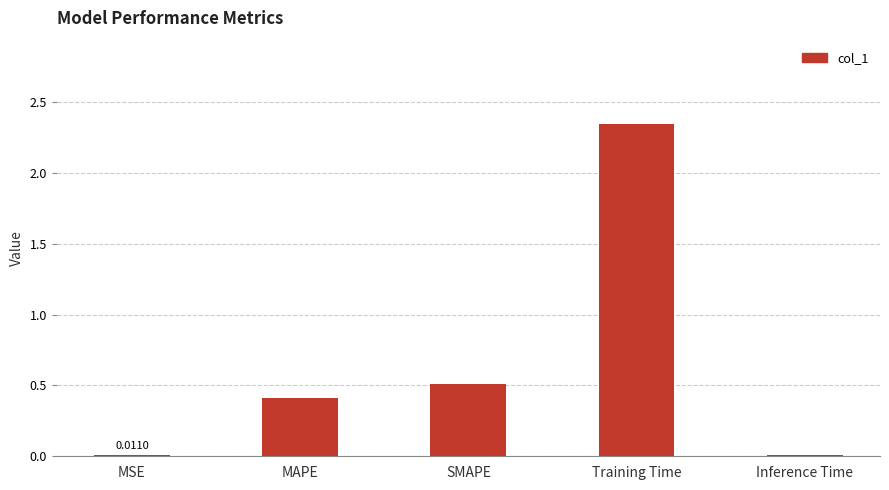

Does the chart contain stacked bars?

No